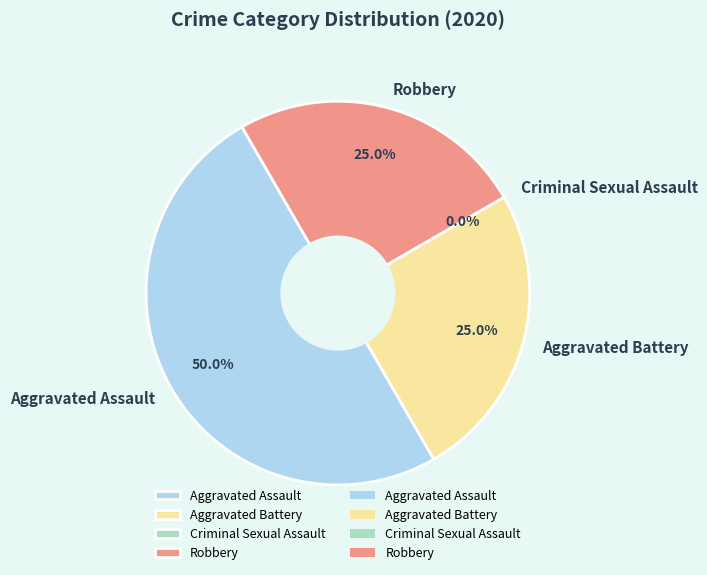

What is the largest slice in the pie chart?

Aggravated Assault